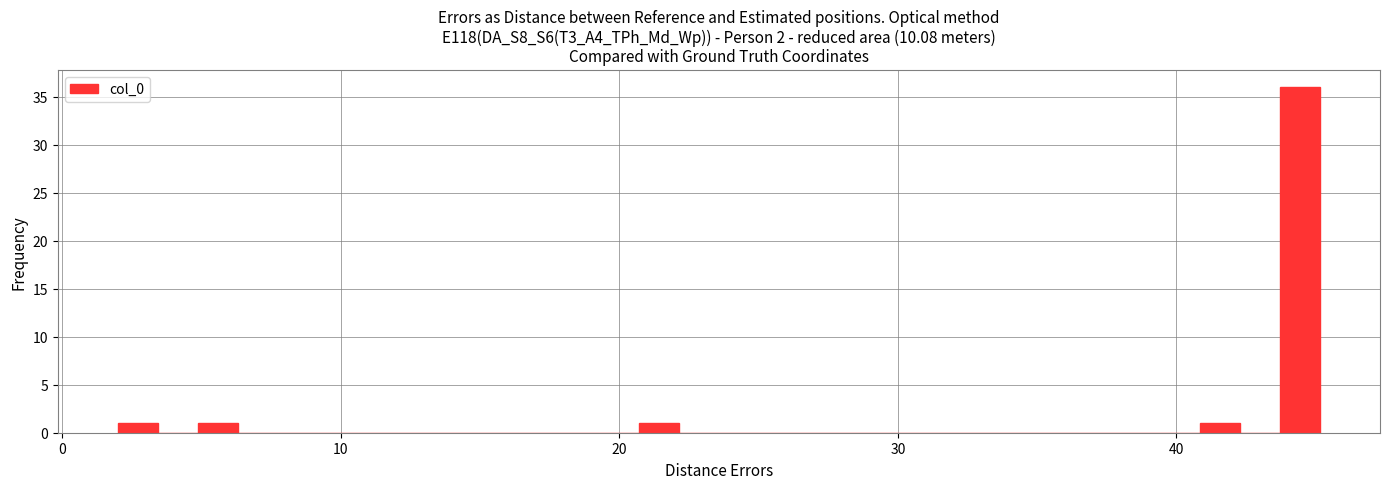

Read against the x-axis, roughly where is the centre of the tallest bar?

44